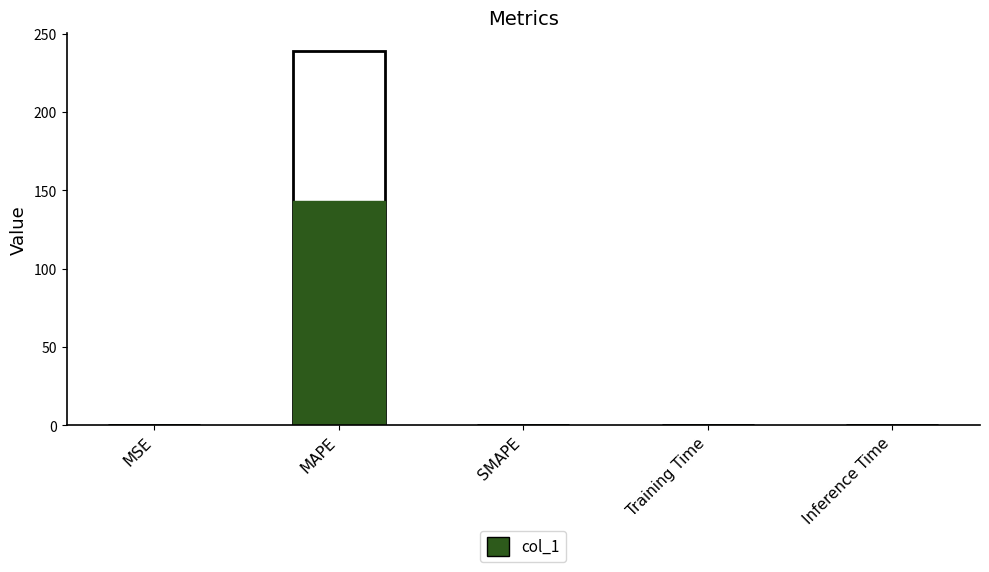

List the labels in order of value, smallest first.

SMAPE, Inference Time, Training Time, MSE, MAPE